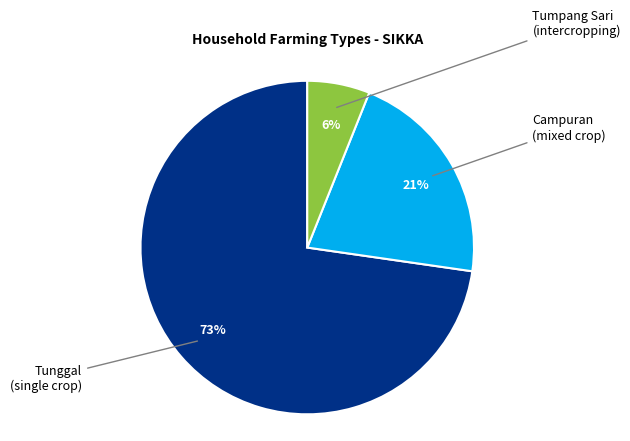

To the nearest percent, what is the difference between the largest and smallest slice percentages?

67%